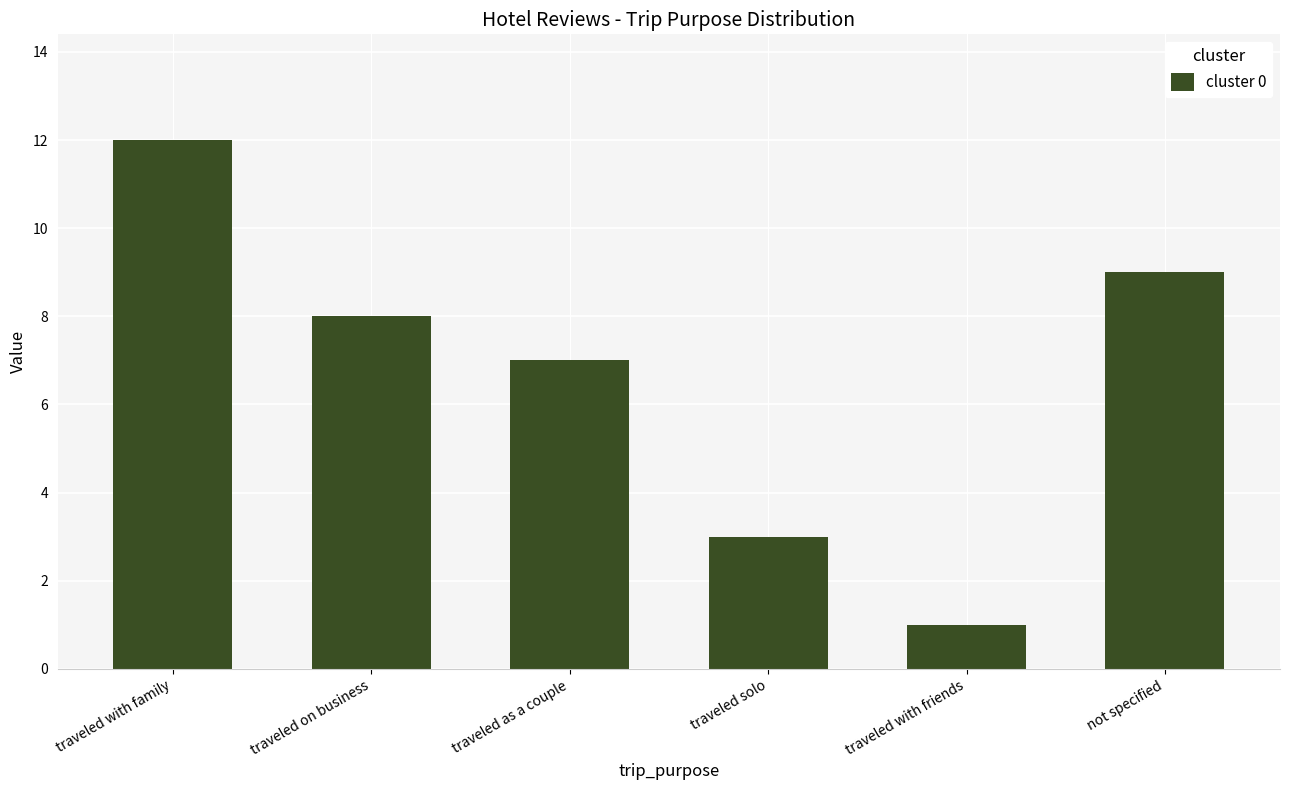

What is the label of the 4th bar from the left?

traveled solo